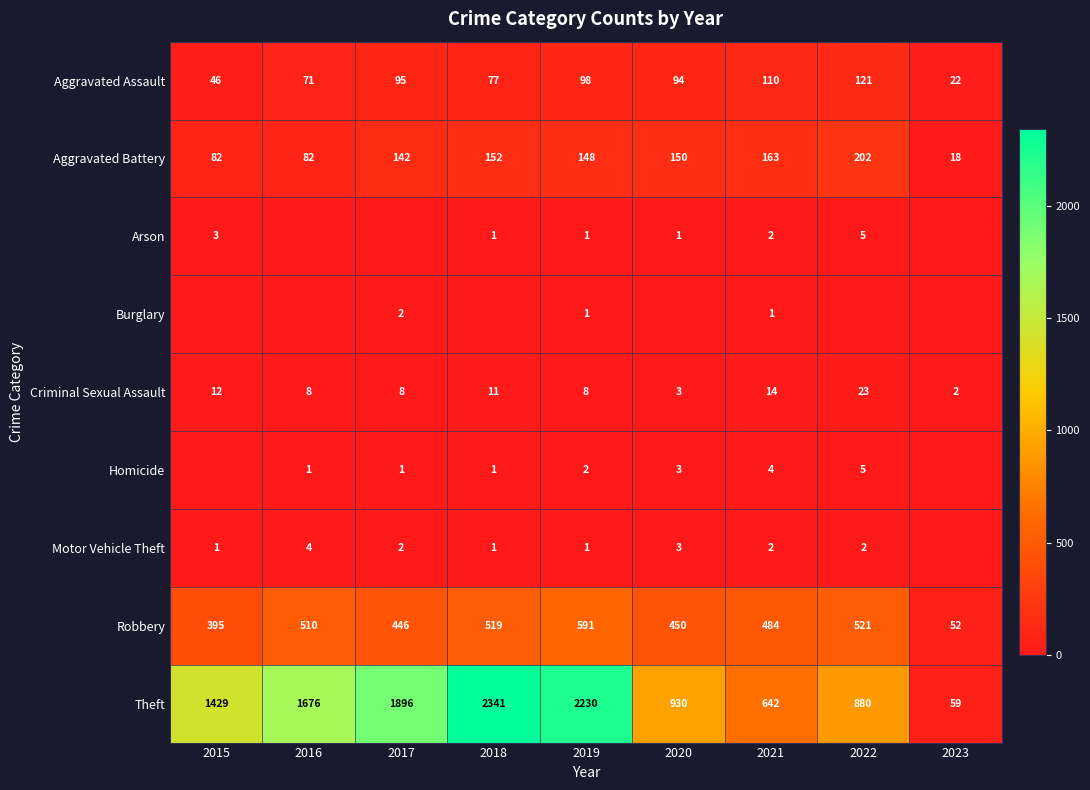

What is the maximum value for Robbery?

591